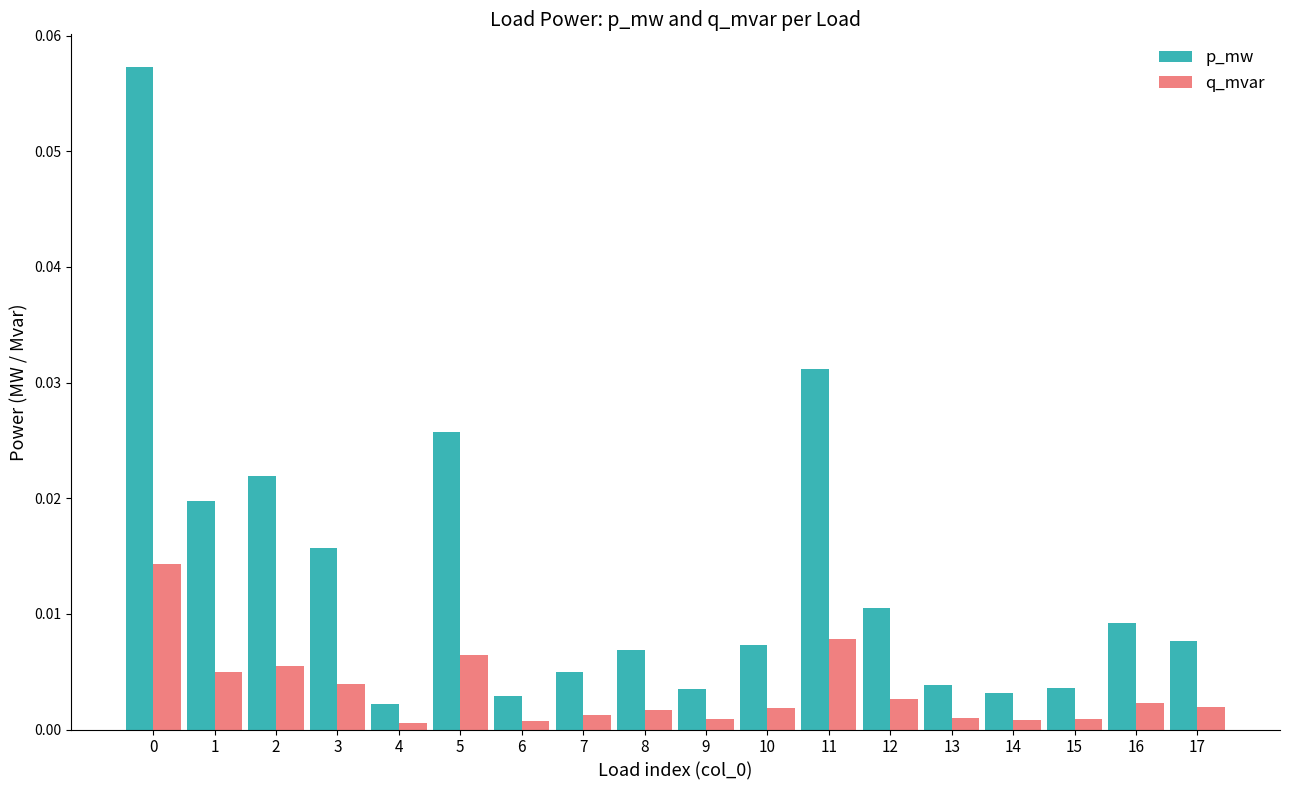

At how many categories does at least one series exceed 0?

18